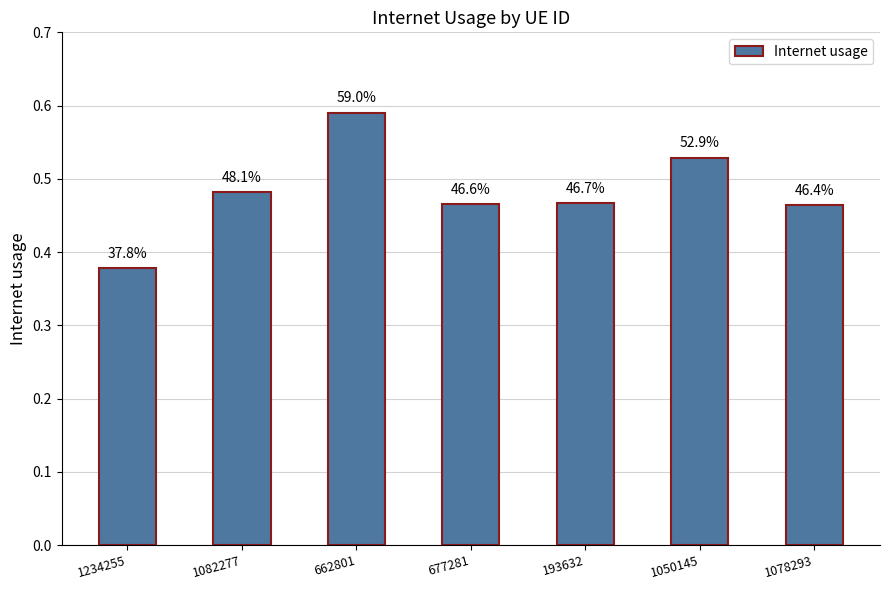

How many bars are there in total?

7